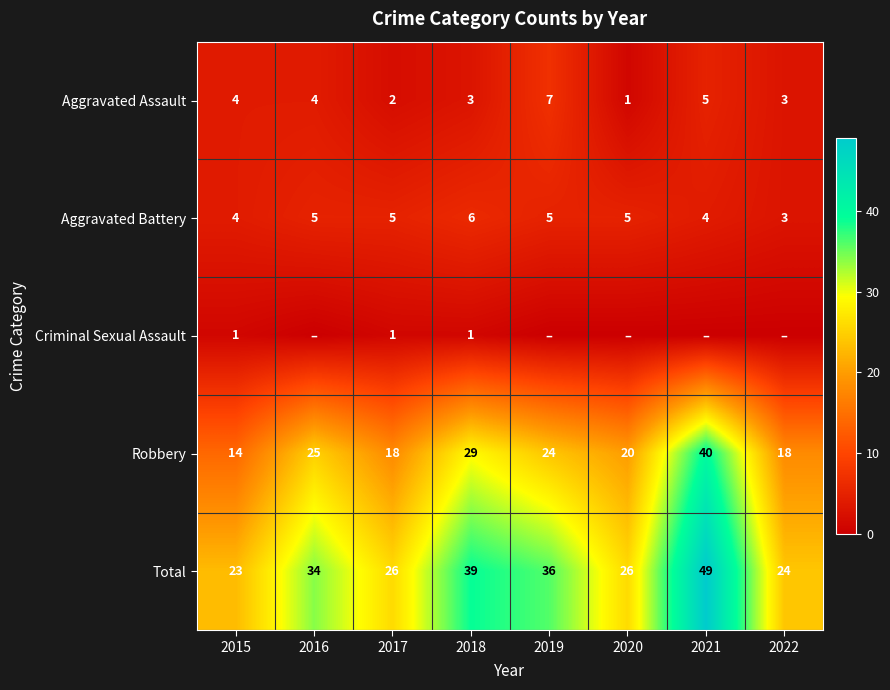

What is the difference between the second highest and second lowest values in the Robbery series?

11